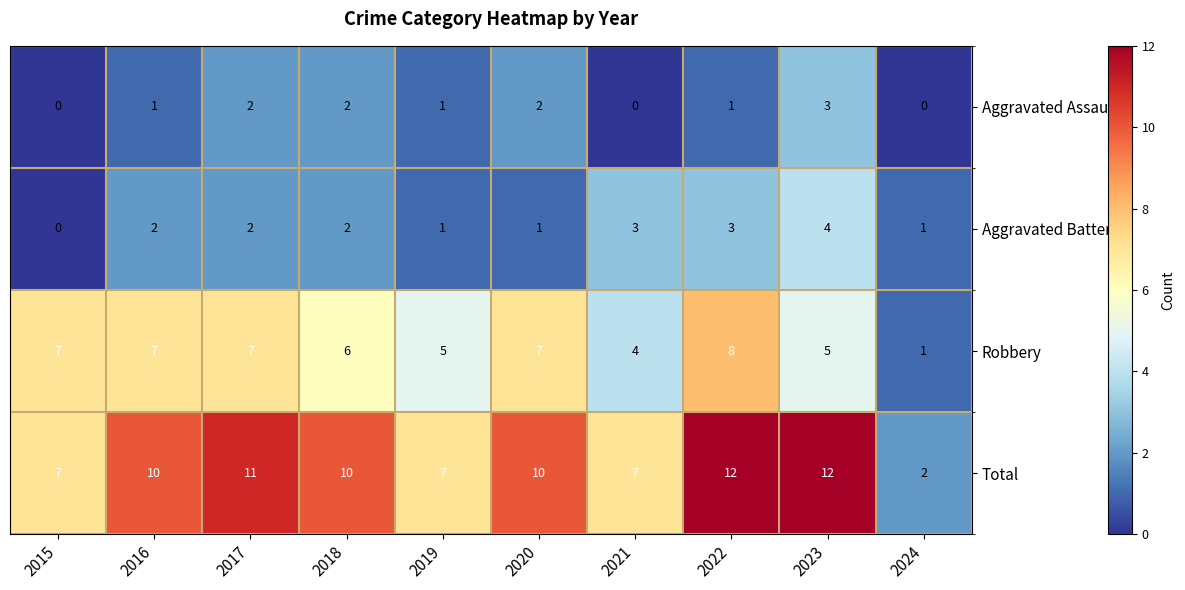

How many data points does each series have?

10